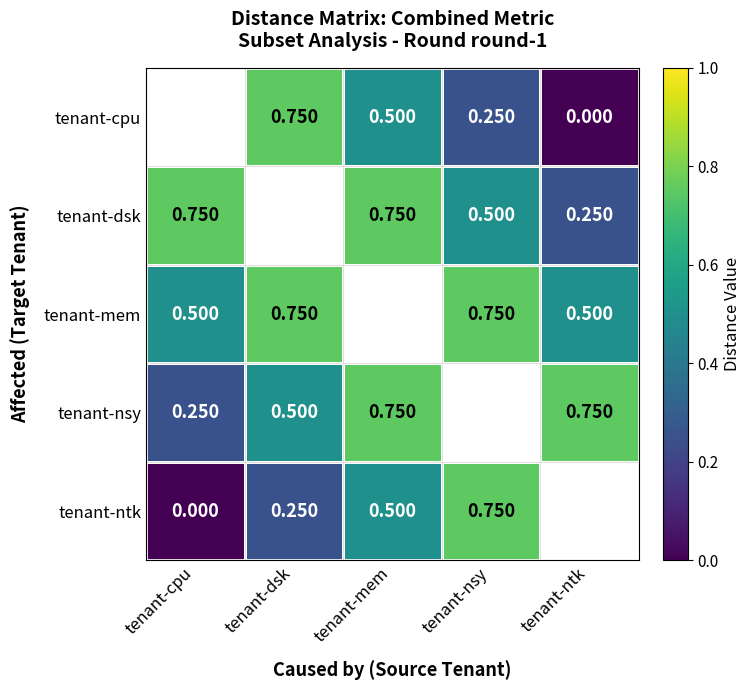

The tenant-ntk series shows 0.1 at tenant-dsk. True or false?

False